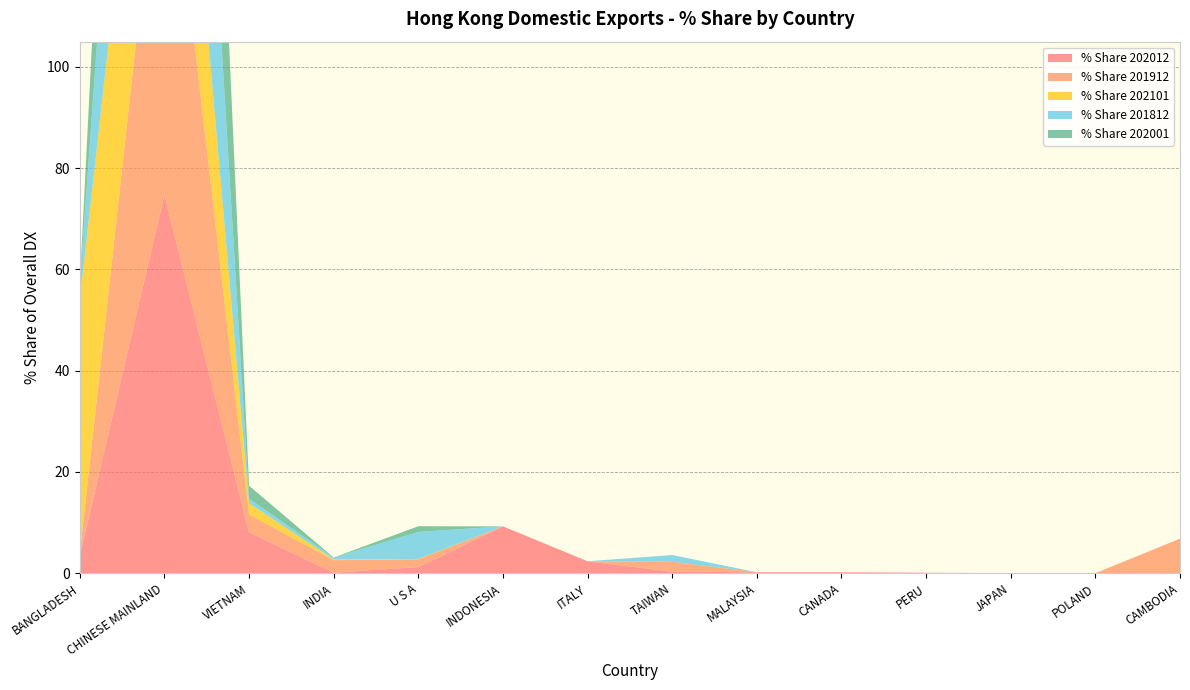

Reading left to right, extract all data points from this chart.

% Share 202012: 3.5	74.7	8.1	0.1	1.2	9.3	2.4	0.3	0.2	0.2	0.1	0.0	0.0	0.0
% Share 201912: 0.4	81.3	3.5	2.5	1.5	0.0	0.0	2.0	0.0	0.0	0.0	0.0	0.0	6.8
% Share 202101: 50.1	47.5	2.2	0.1	0.1	0.0	0.0	0.0	0.0	0.0	0.0	0.0	0.0	0.0
% Share 201812: 3.3	86.9	0.9	0.4	5.3	0.0	0.0	1.3	0.0	0.0	0.0	0.0	0.0	0.0
% Share 202001: 0.0	96.3	2.5	0.0	1.1	0.0	0.0	0.0	0.0	0.0	0.0	0.0	0.0	0.0